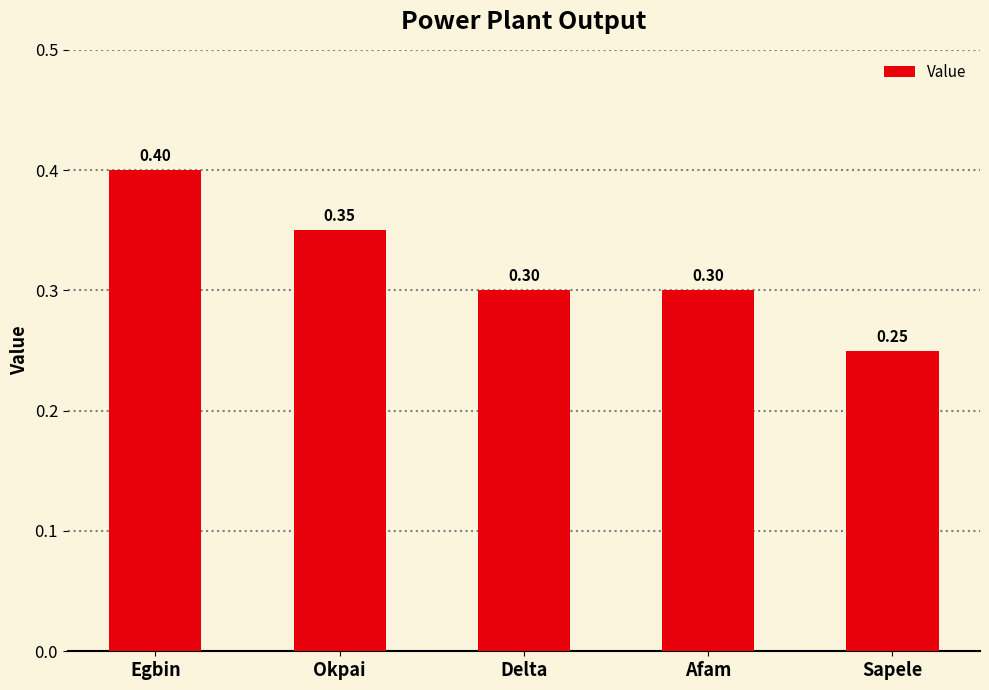

How many bars are there in total?

5